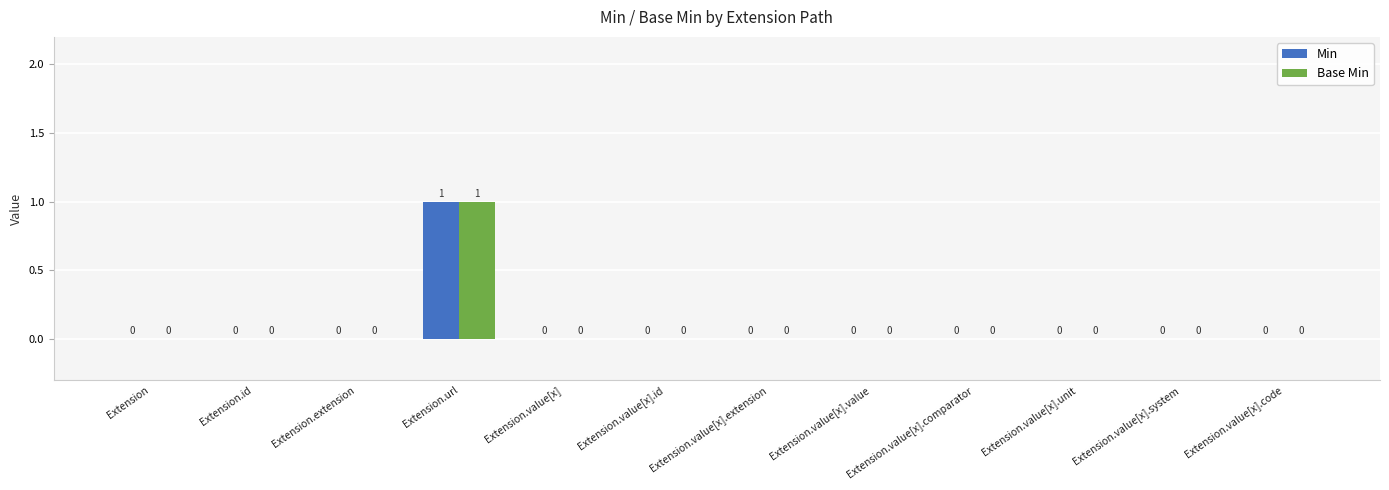

Is it true that Base Min equals 0 at Extension.value[x].unit?

True